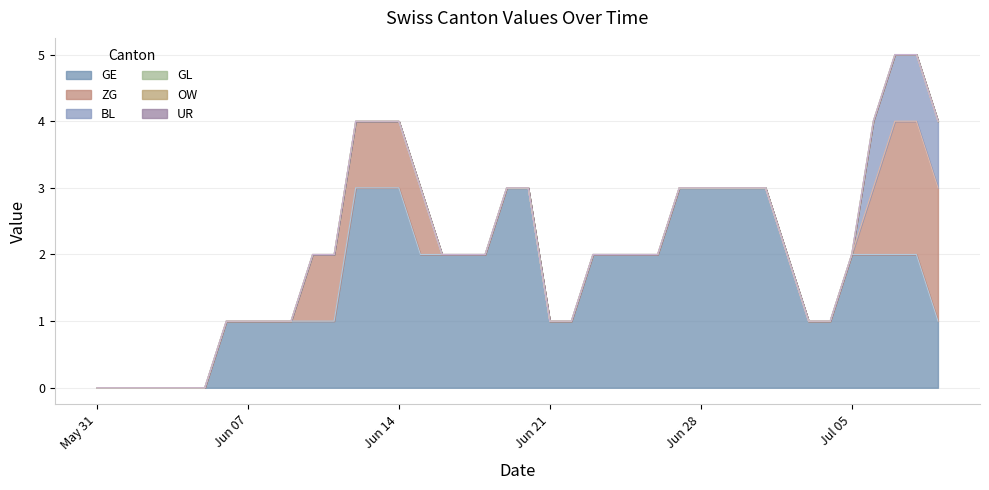

What is the greatest value displayed?

3